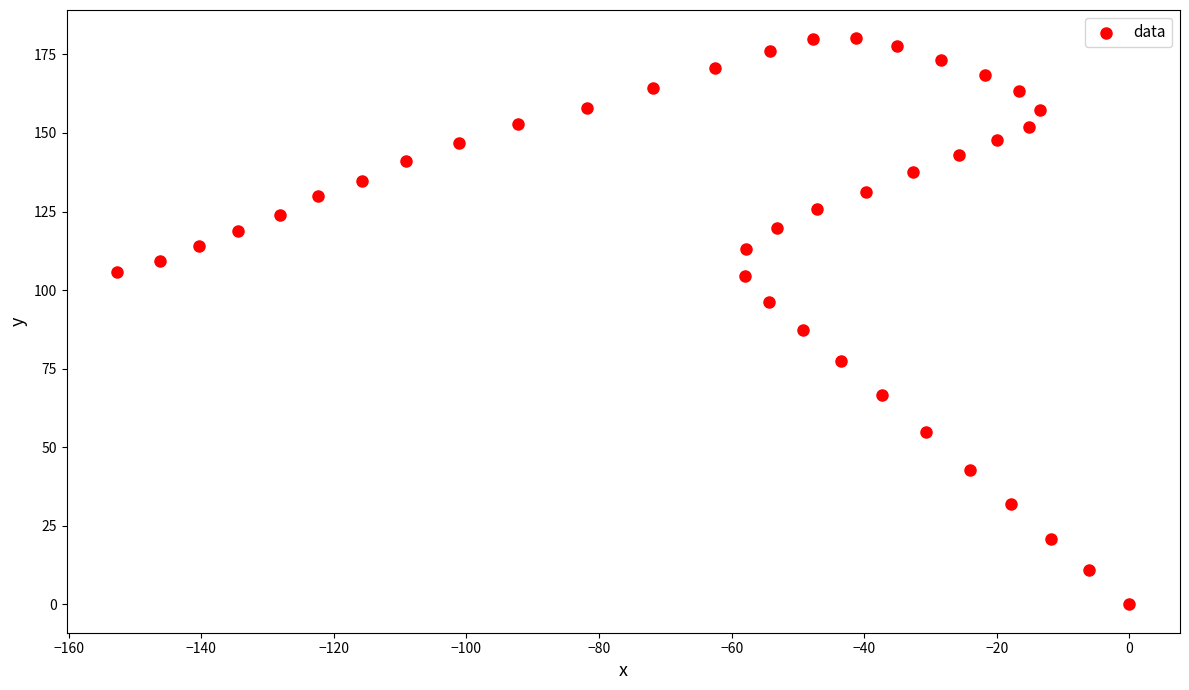

What is the range of X values (max minus min)?

152.7